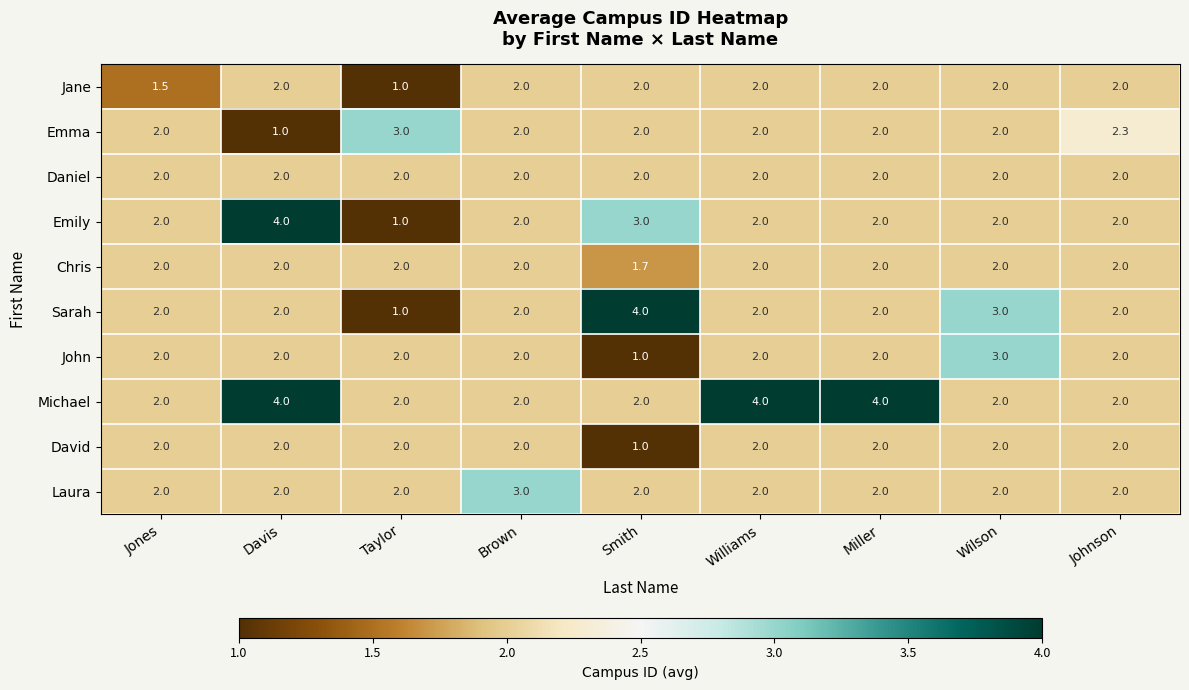

What is the total value across all series at Brown?

21.0